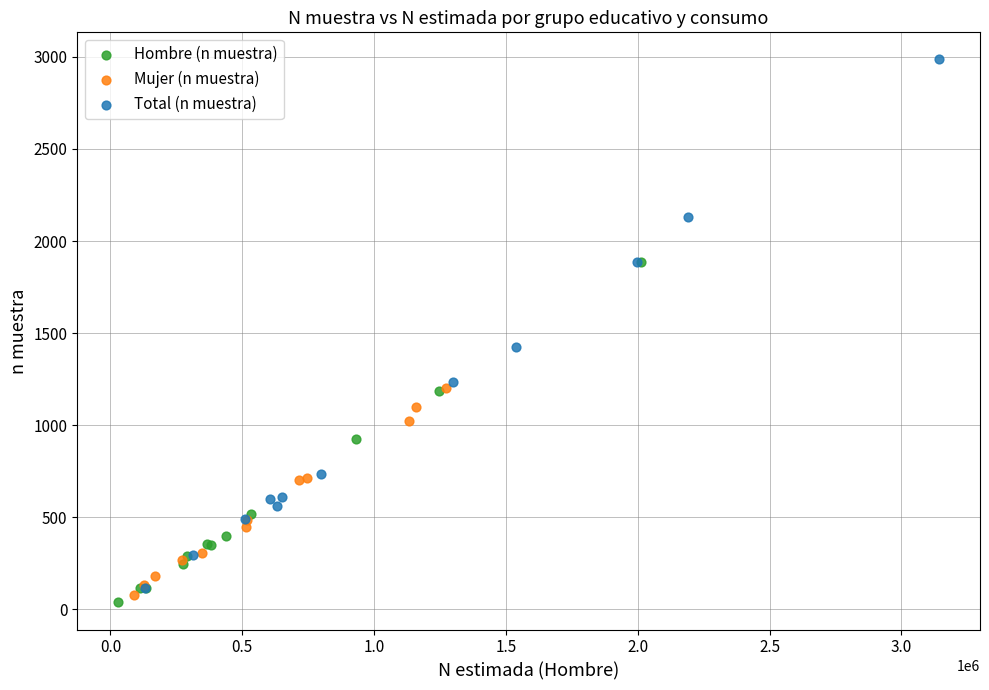

Which series reaches the maximum Y coordinate?

Total (n muestra)